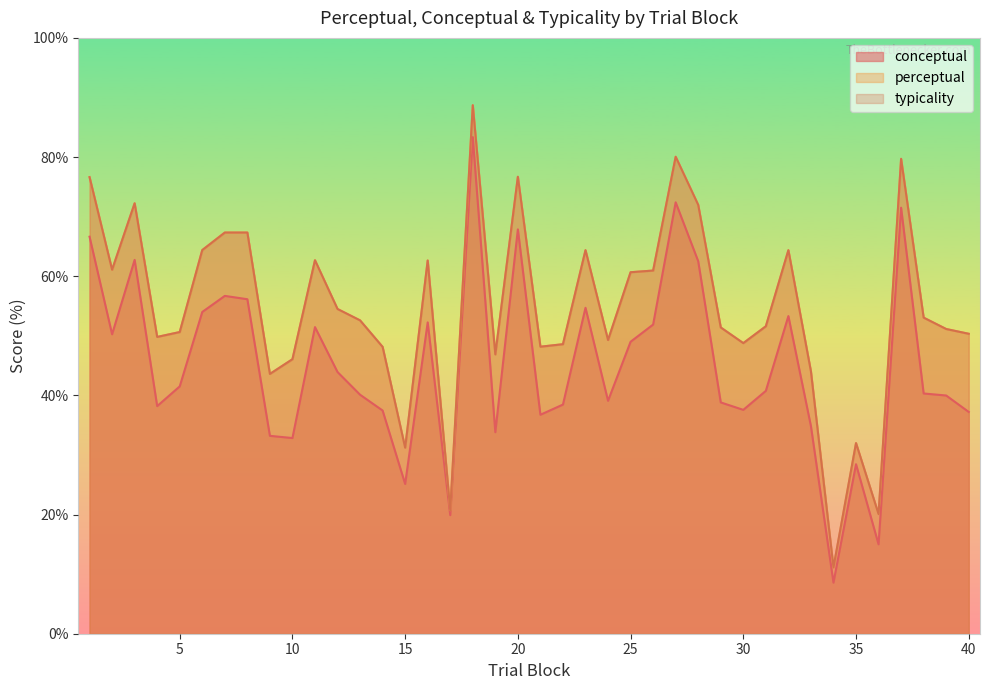

At 32, list the series in order from largest to smallest.

perceptual, typicality, conceptual